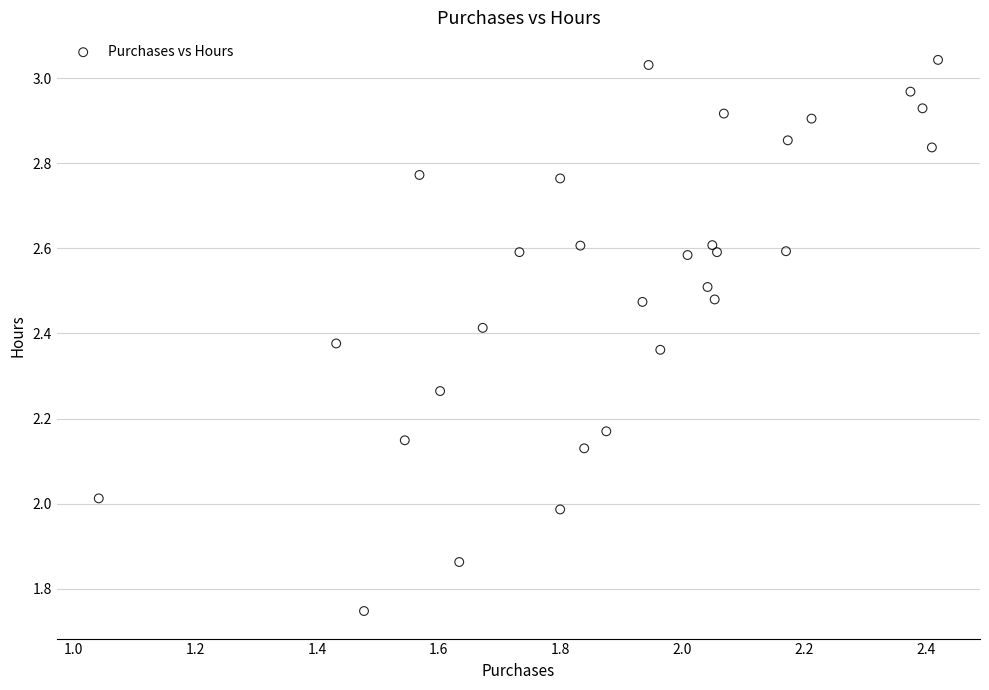

What is the range of Y values (max minus min)?

1.3